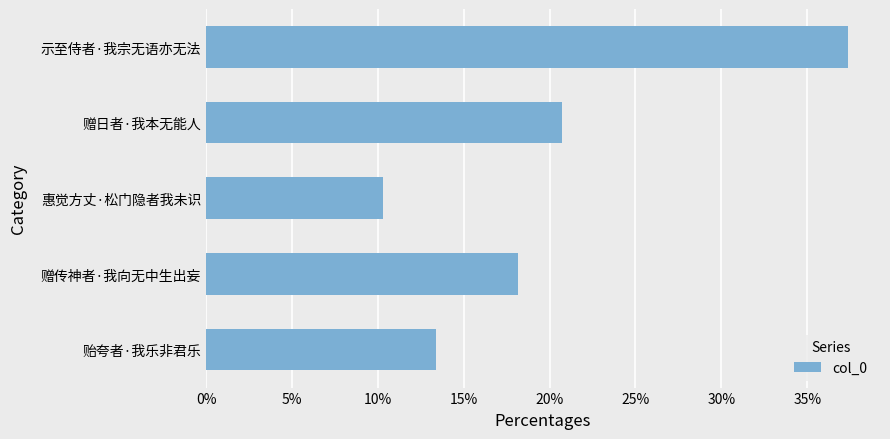

Between 贻夸者·我乐非君乐 and 赠日者·我本无能人, which is larger?

赠日者·我本无能人